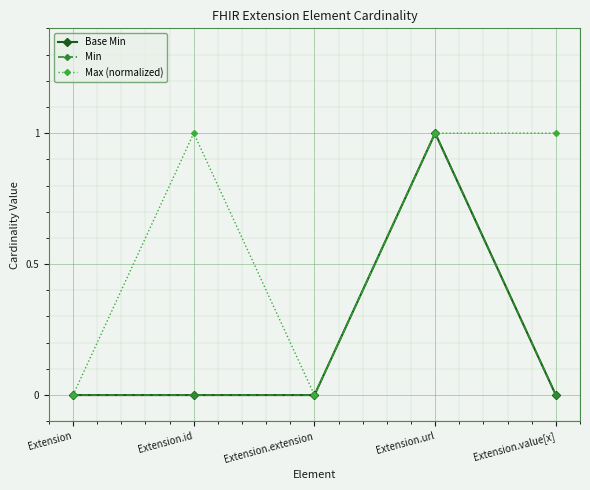

What position from the right is Extension.url?

2